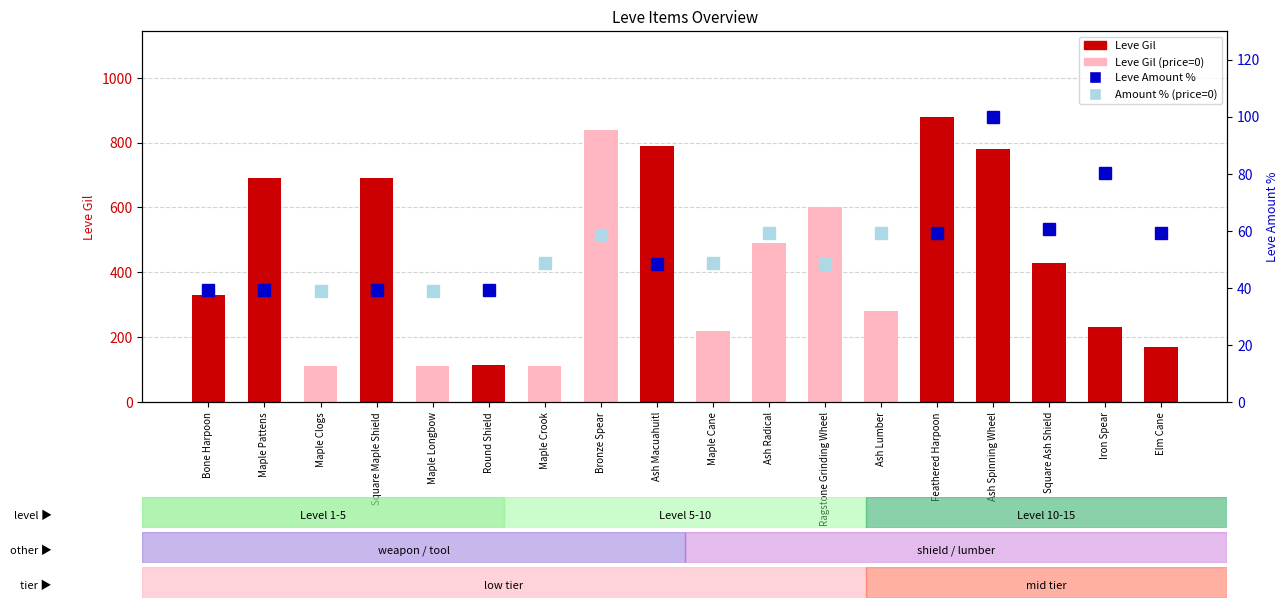

How many data points are above 430?

8